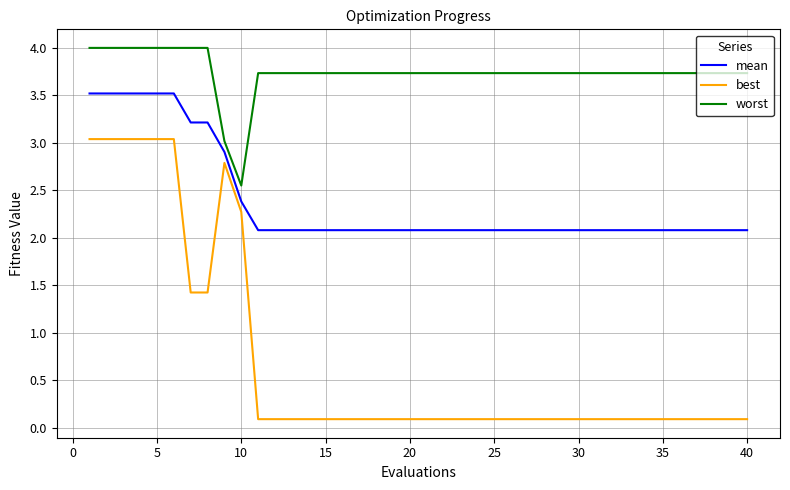

Which series has the widest spread of values?

best